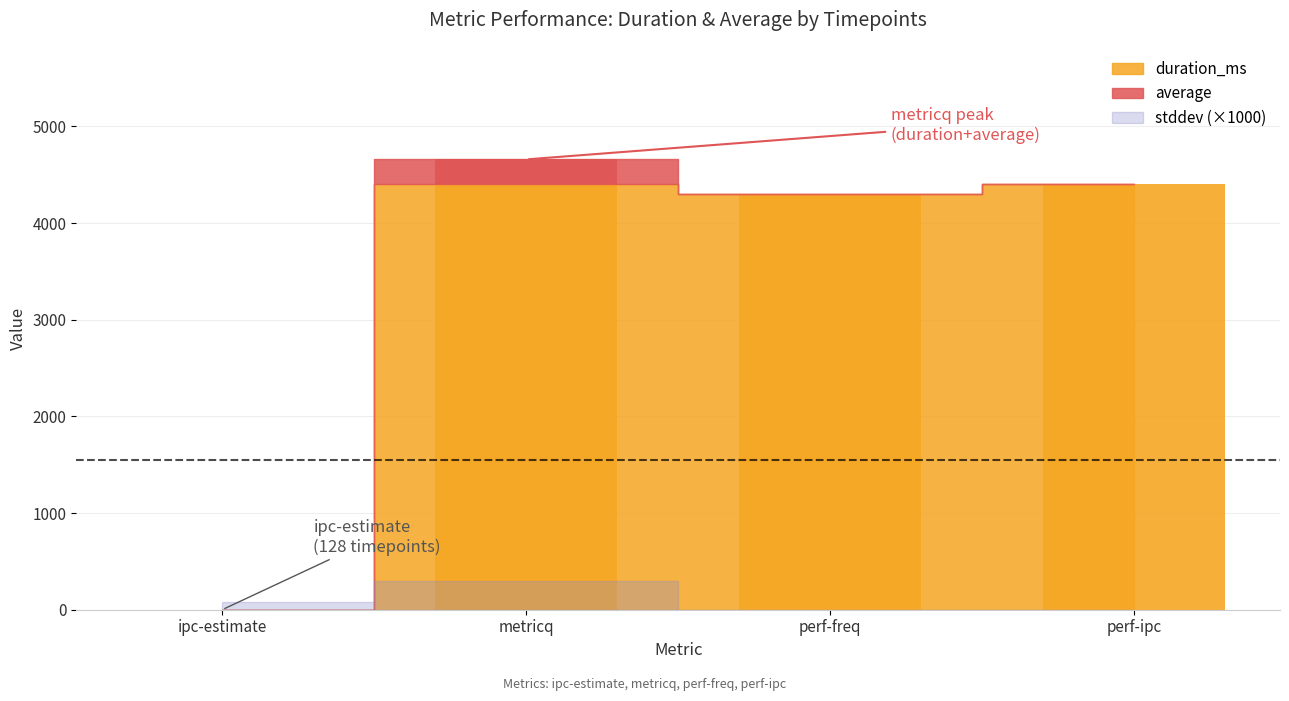

Where is duration_ms nearest to the value 2201?

perf-freq